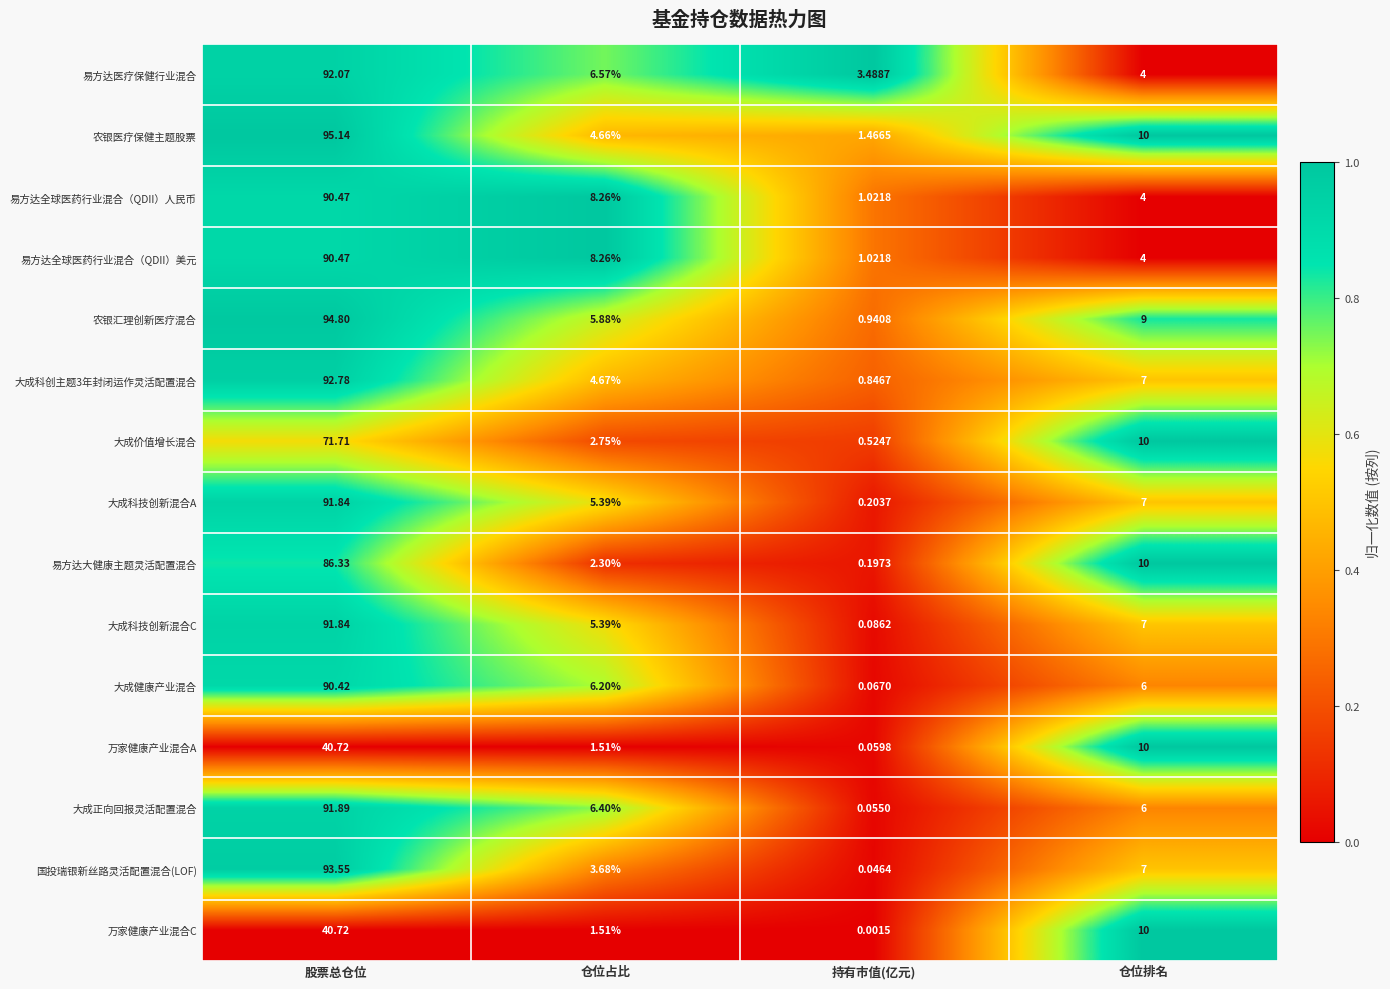

Which series changed the most between 持有市值(亿元) and 仓位排名?

万家健康产业混合C